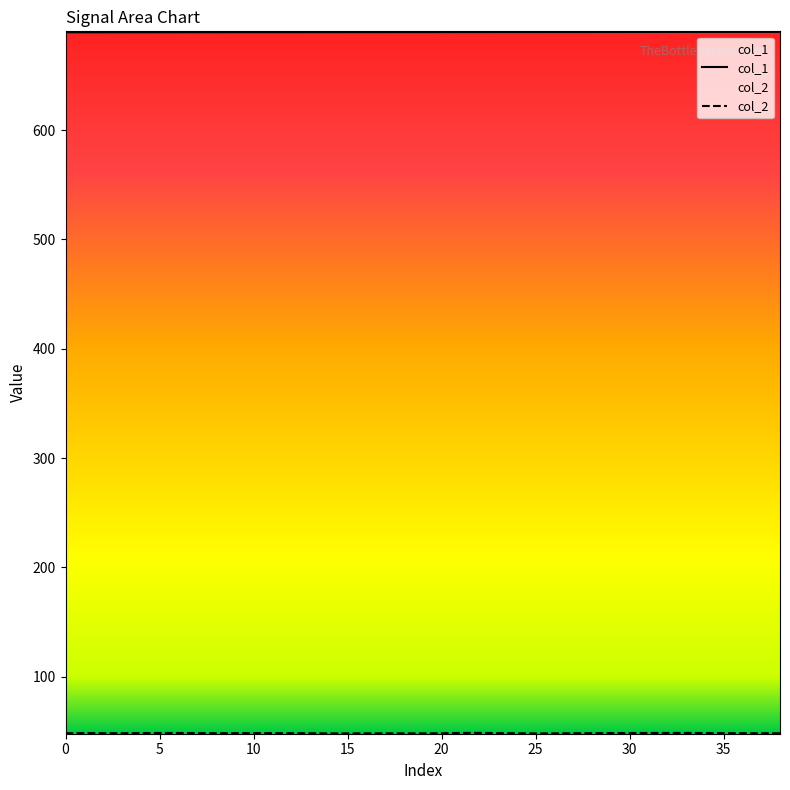

Is it true that col_1 equals 1215.9 at 15?

False